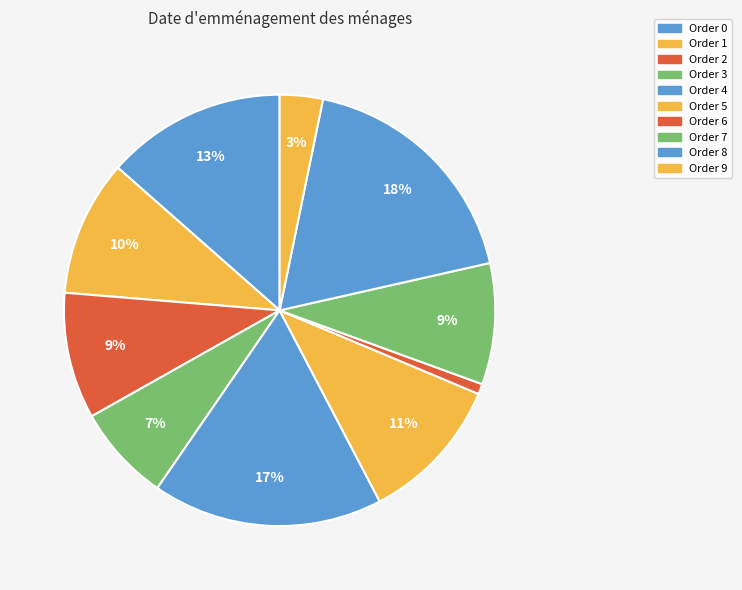

What is the largest slice in the pie chart?

8